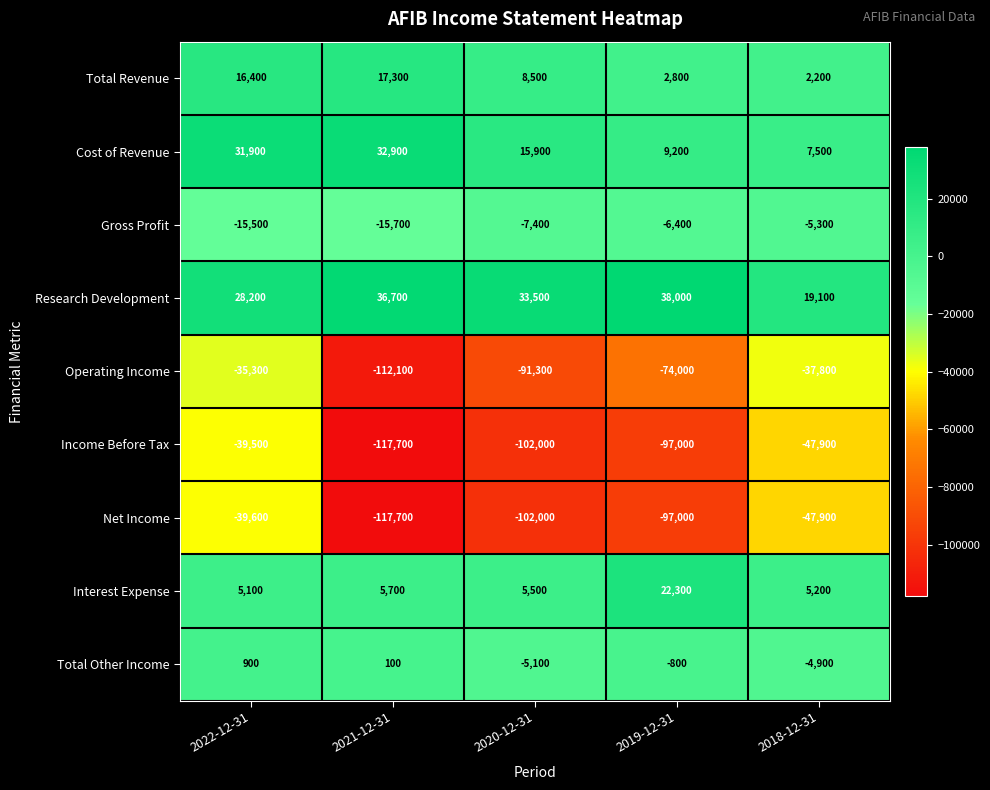

How many data points does each series have?

5